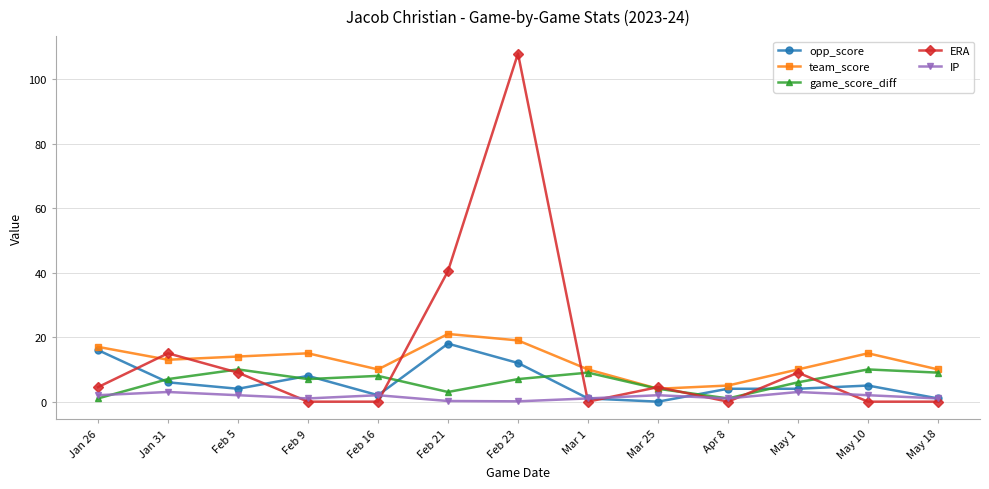

What is the label of the 4th point from the right?

Apr 8